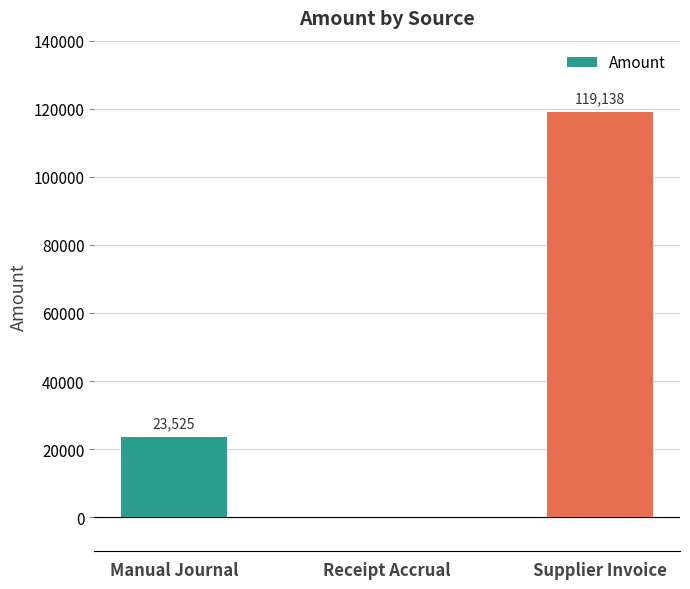

Which has a higher value, Receipt Accrual or Manual Journal?

Manual Journal